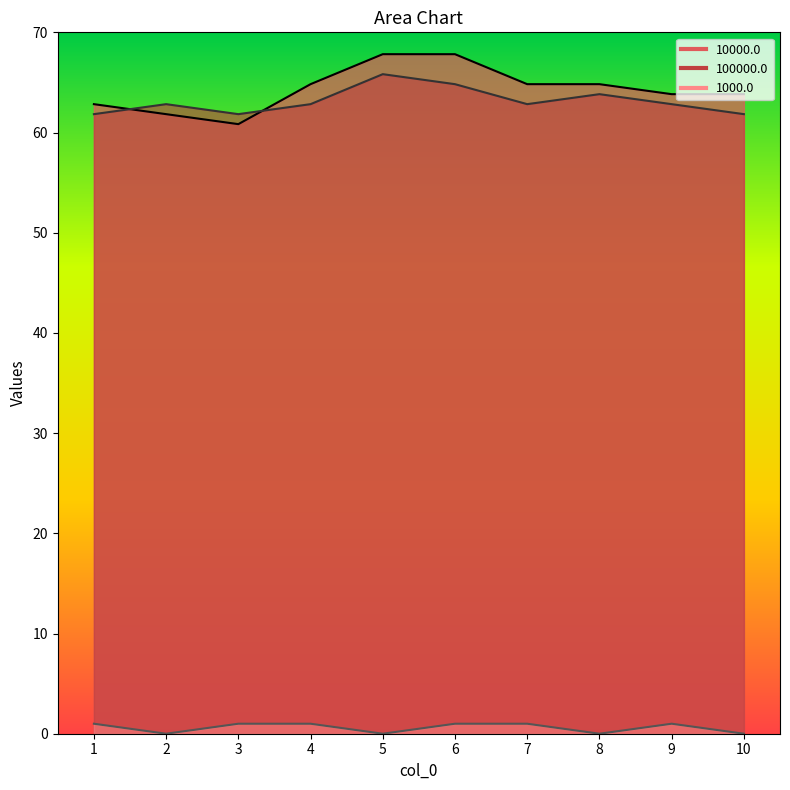

What is the value of the 100000.0 point at the 4th from the left?

62.8